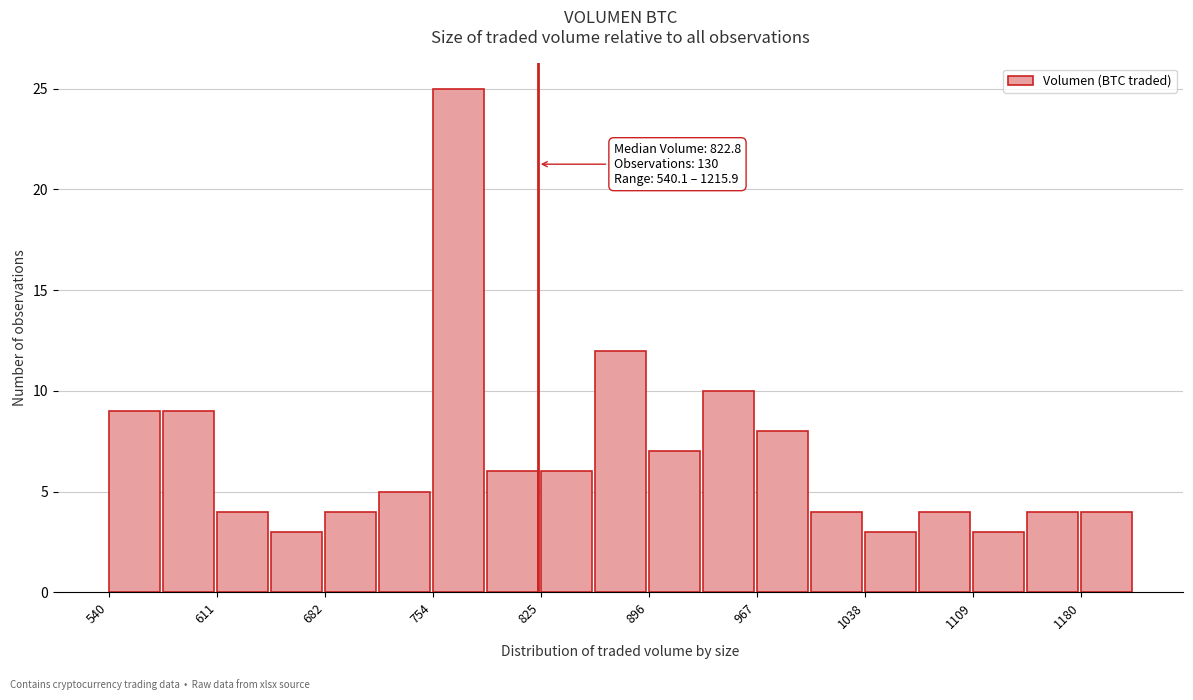

Around what value on the x-axis is the tallest bar? Give the approximate position of its centre, as read against the axis.

770